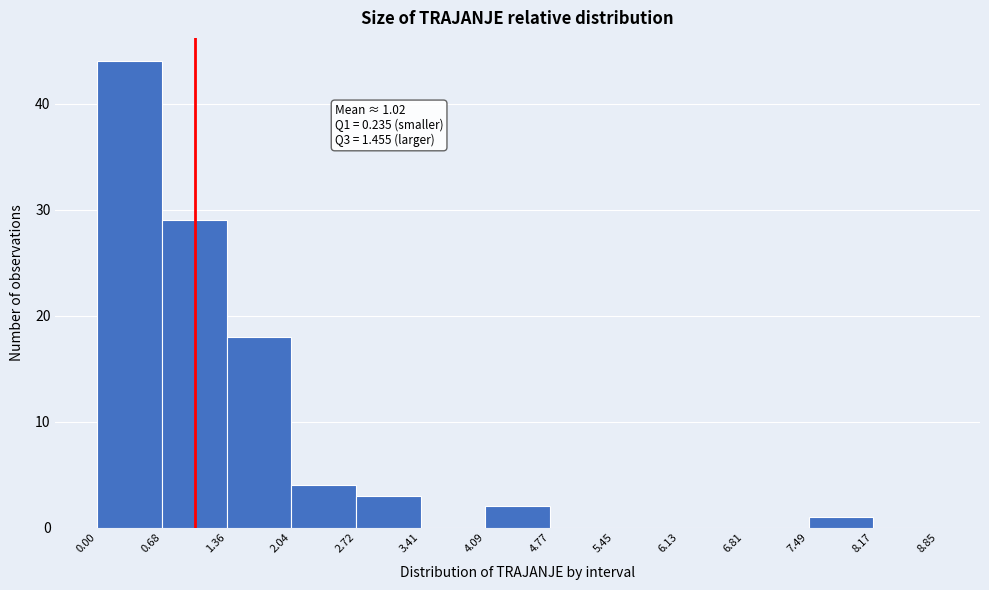

Which range on the x-axis has the tallest bar?

0.00 to 0.68